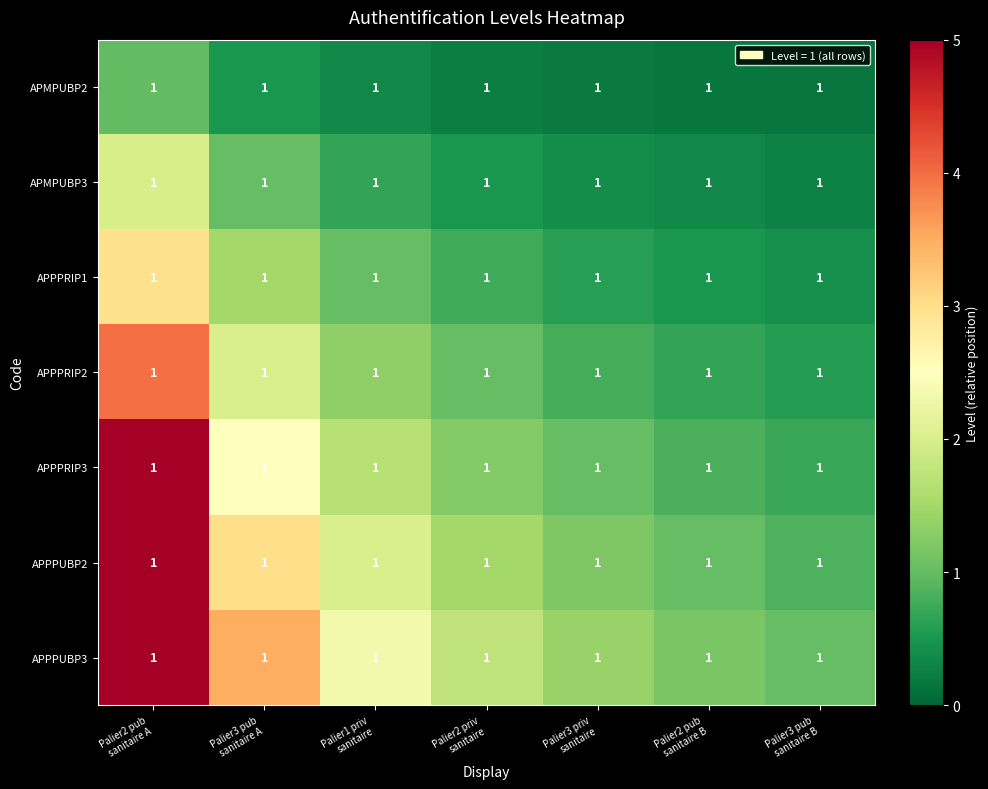

List the labels in order of APPPRIP1 value, largest first.

Palier2 pub sanitaire A, Palier3 pub sanitaire A, Palier1 priv sanitaire, Palier2 priv sanitaire, Palier3 priv sanitaire, Palier2 pub sanitaire B, Palier3 pub sanitaire B